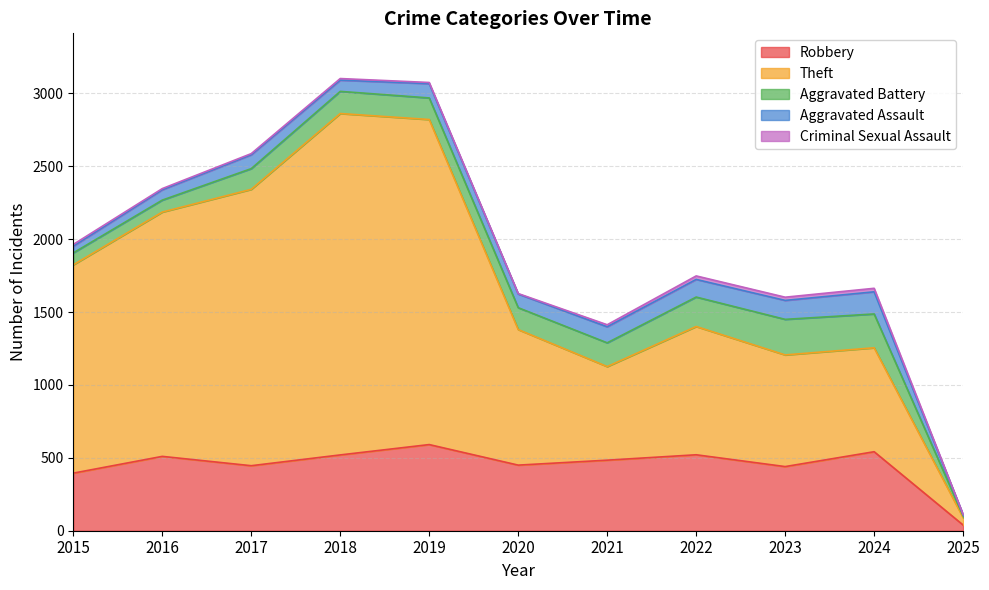

Is the value of Aggravated Battery at 2021 greater than the value of Theft at 2015?

No